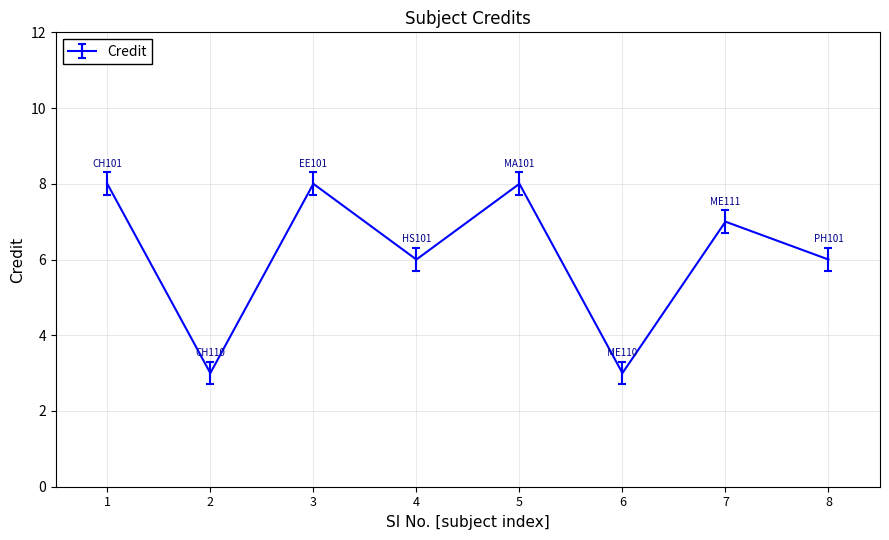

True or false: there are more than 0 points higher than both neighbors.

True